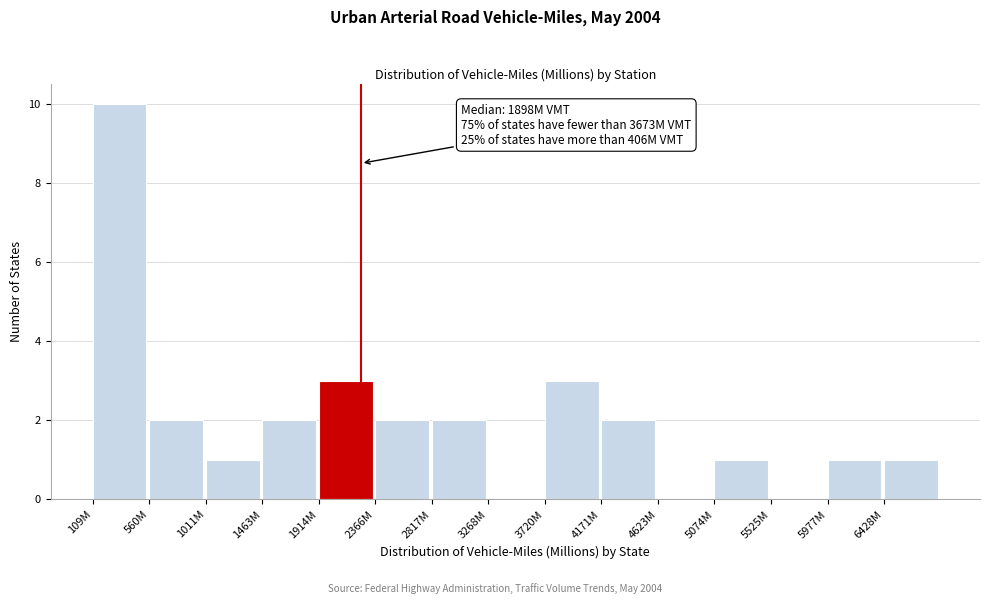

Reading left to right, what are all the values shown in this chart?

109M=10	560M=2	1011M=1	1463M=2	1914M=3	2366M=2	2817M=2	3268M=0	3720M=3	4171M=2	4623M=0	5074M=1	5525M=0	5977M=1	6428M=1